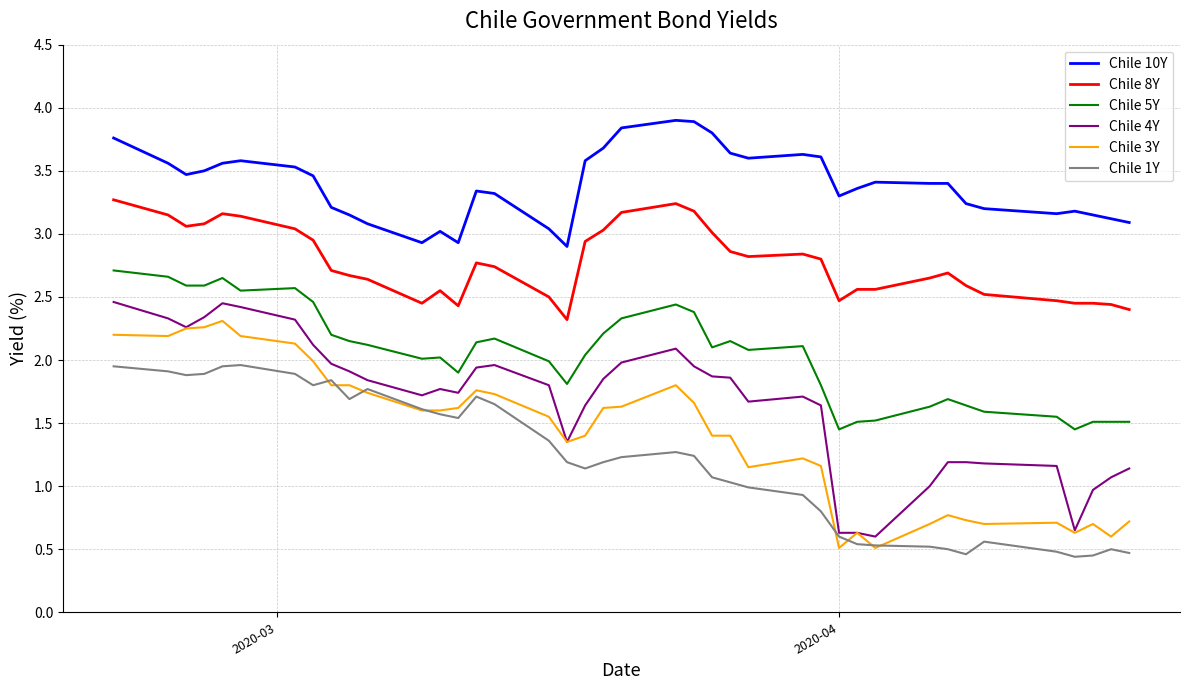

What is the minimum value for Chile 1Y?

0.4